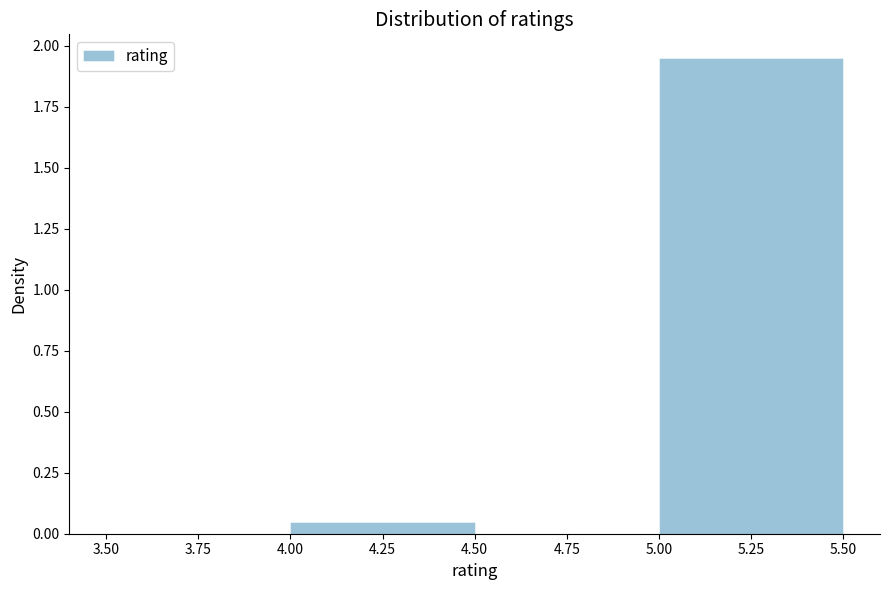

Over which range of the x-axis is the bar tallest?

5.00 to 5.50